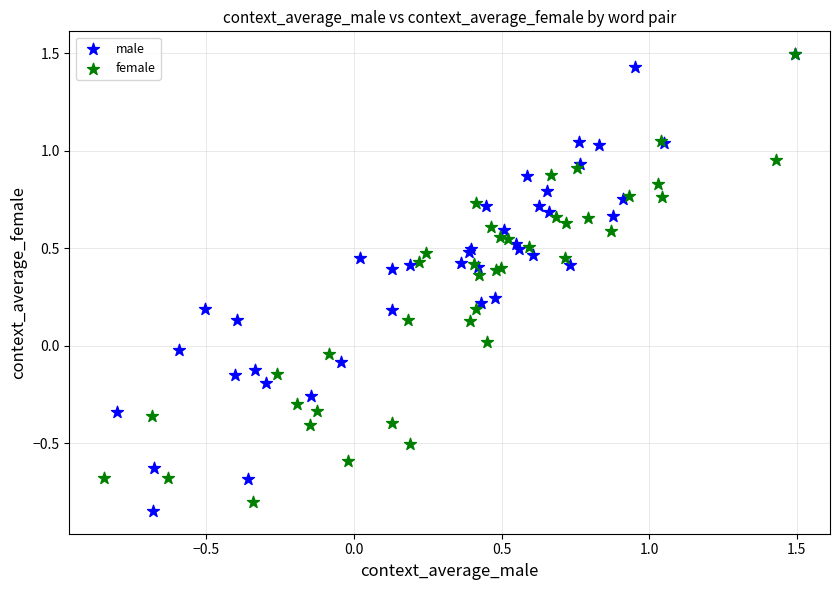

What are all the series names shown in the legend?

male, female